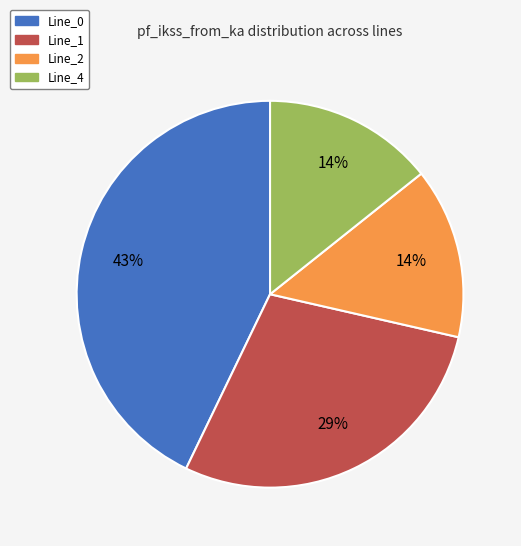

What is the ratio of the value at Line_2 to the value at Line_0?

0.3